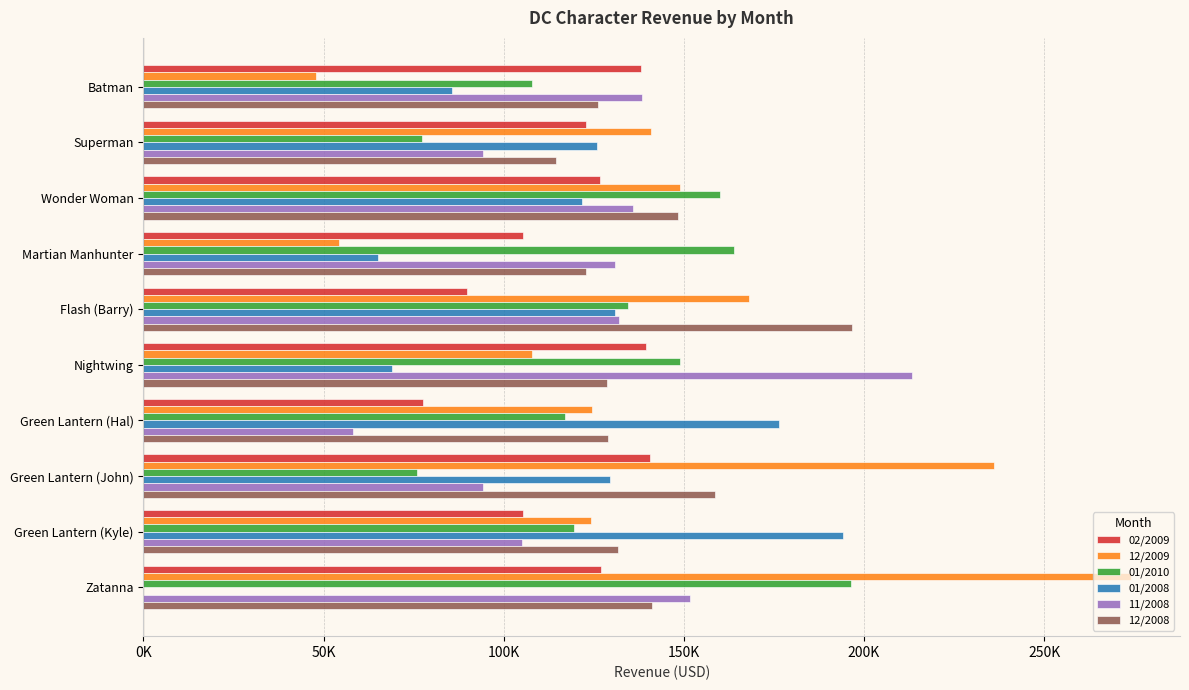

What are all the series names shown in the legend?

02/2009, 12/2009, 01/2010, 01/2008, 11/2008, 12/2008